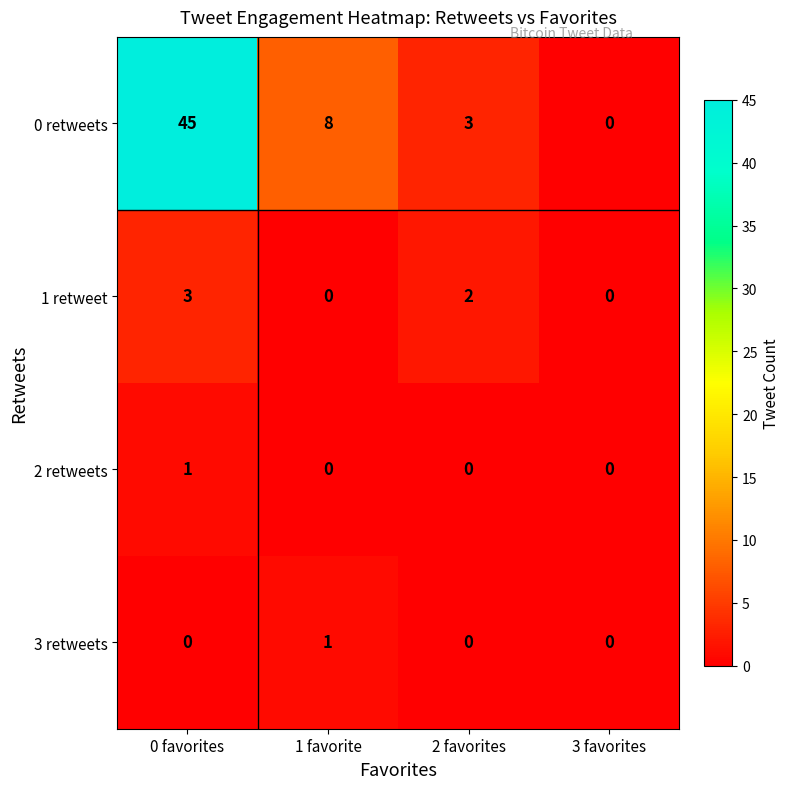

Which series changed the most between 1 favorite and 2 favorites?

0 retweets